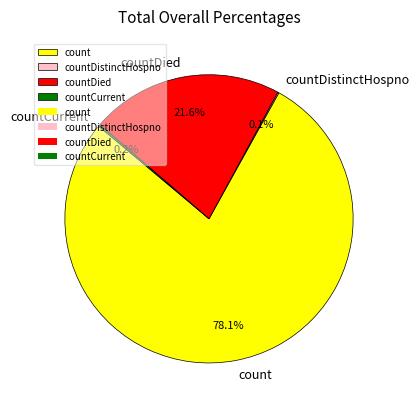

Is there a majority slice in this chart?

Yes